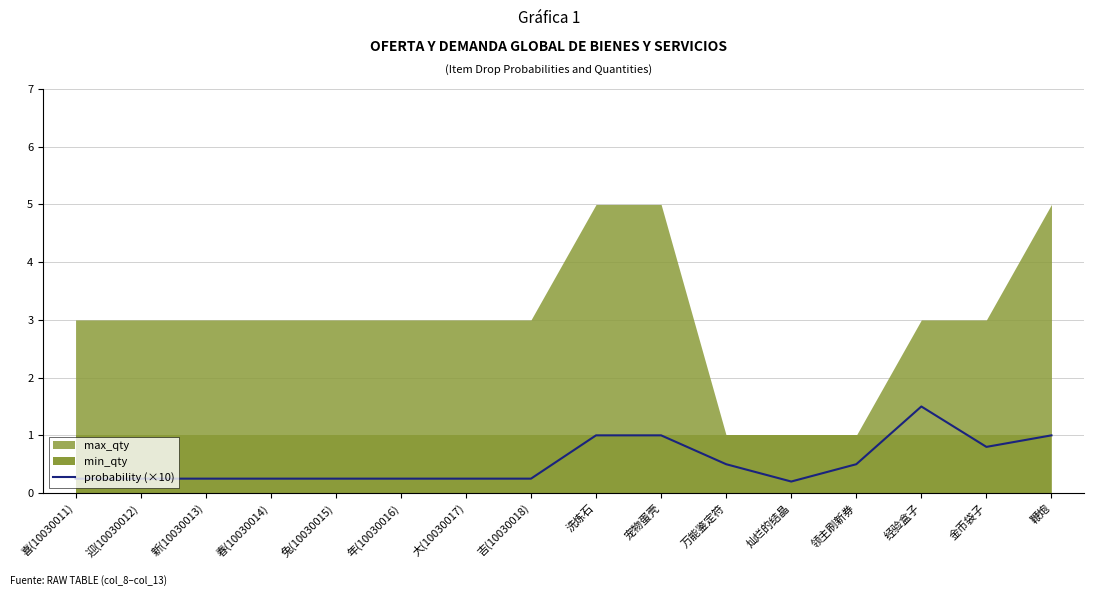

What is the difference between the second highest and second lowest values?

0.8